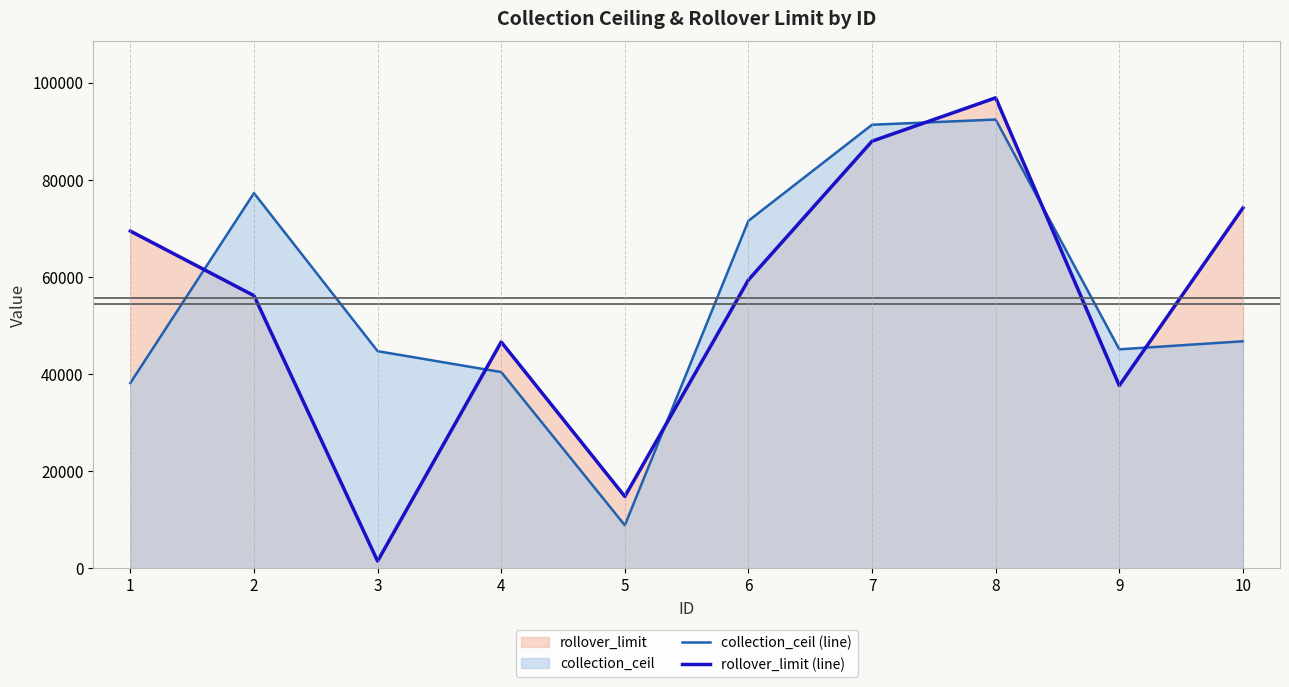

Is it true that rollover_limit (line) equals 60069 at 8?

False